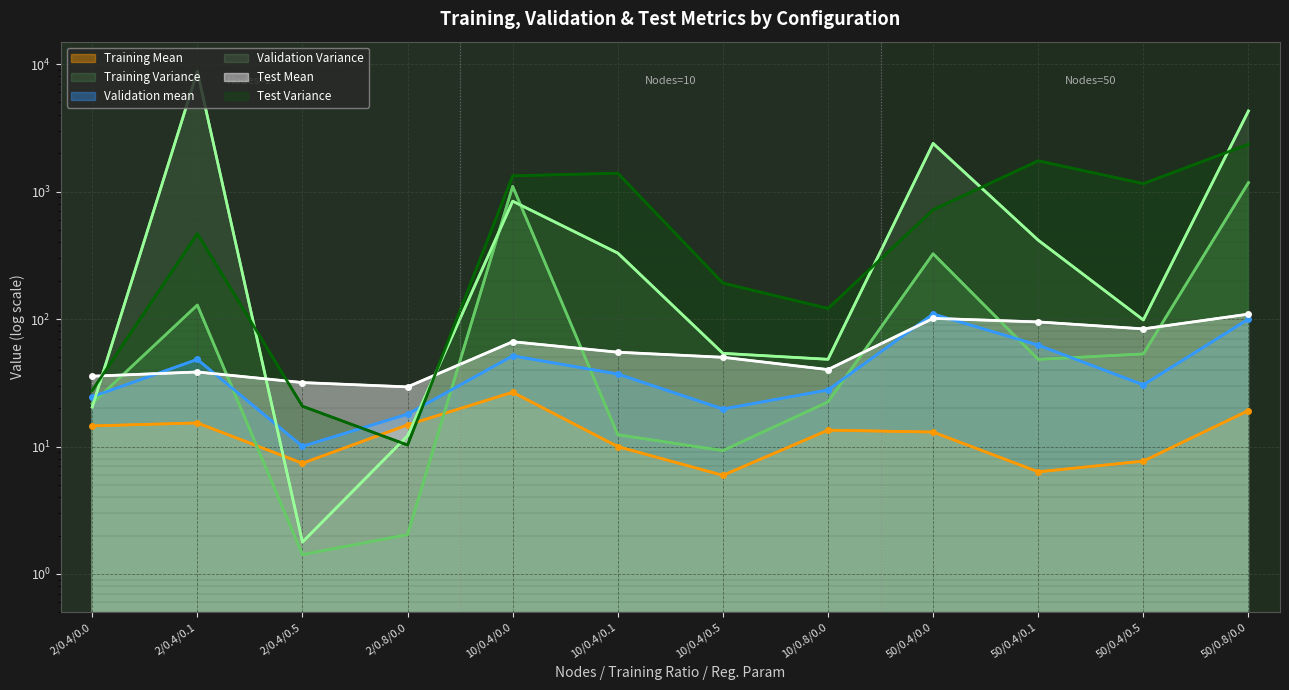

Is the value of Training Mean at 10/0.8/0.0 greater than the value of Validation Variance at 2/0.4/0.1?

No